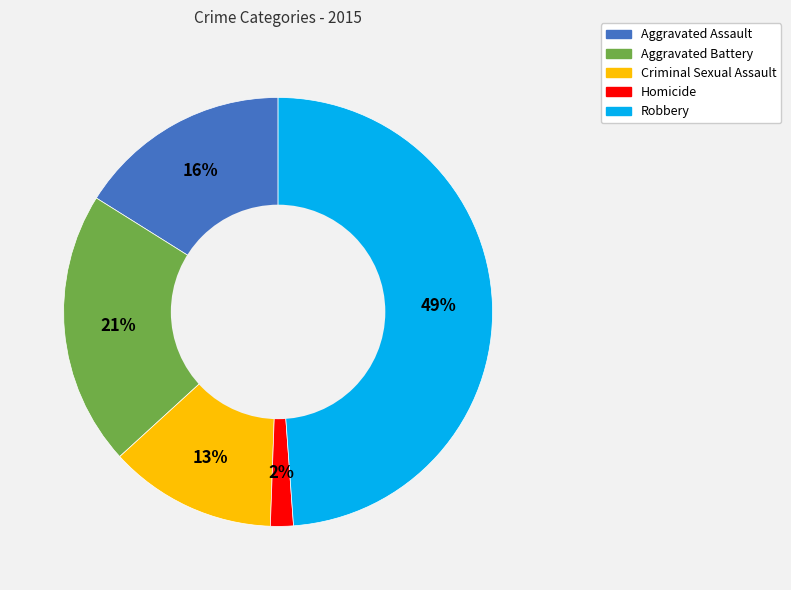

How many slices are in this pie chart?

5